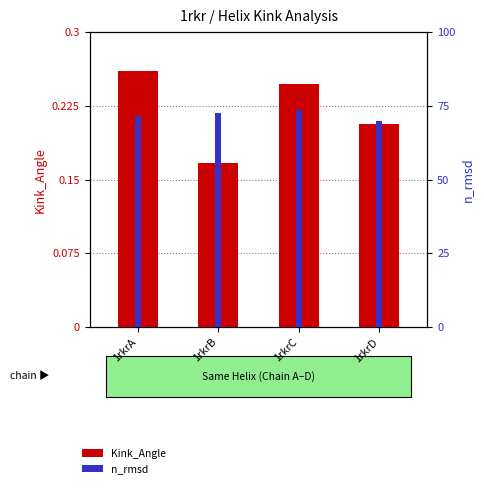

At 1rkrC, list the series in order from largest to smallest.

Kink_Angle, n_rmsd